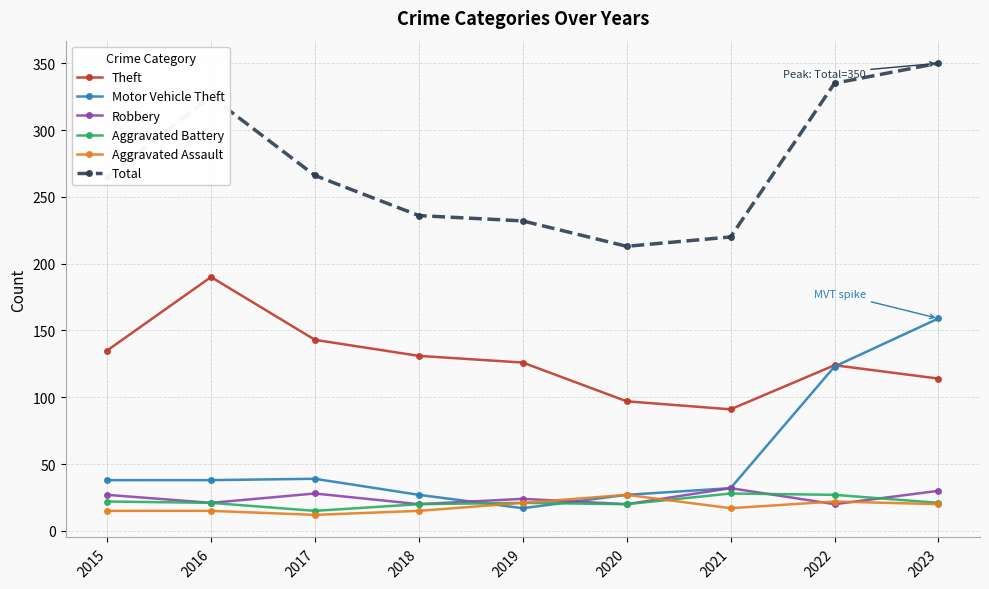

Which label corresponds to the largest value in the chart?

2023